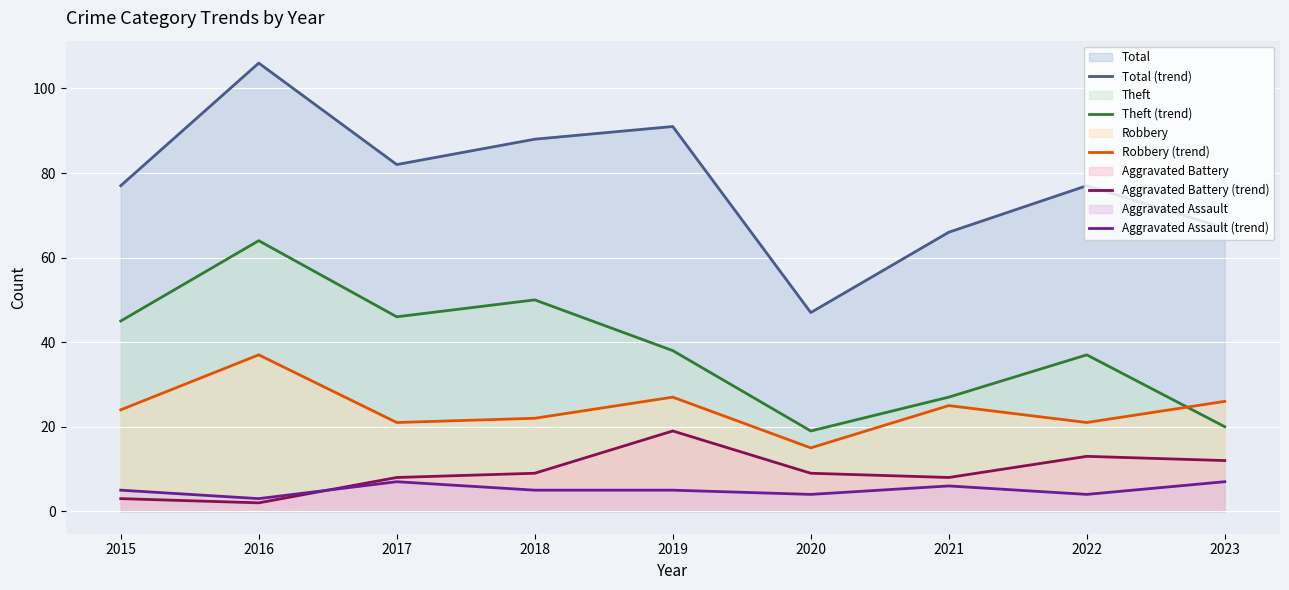

What is the spread (max minus min) of values at 2017?

75